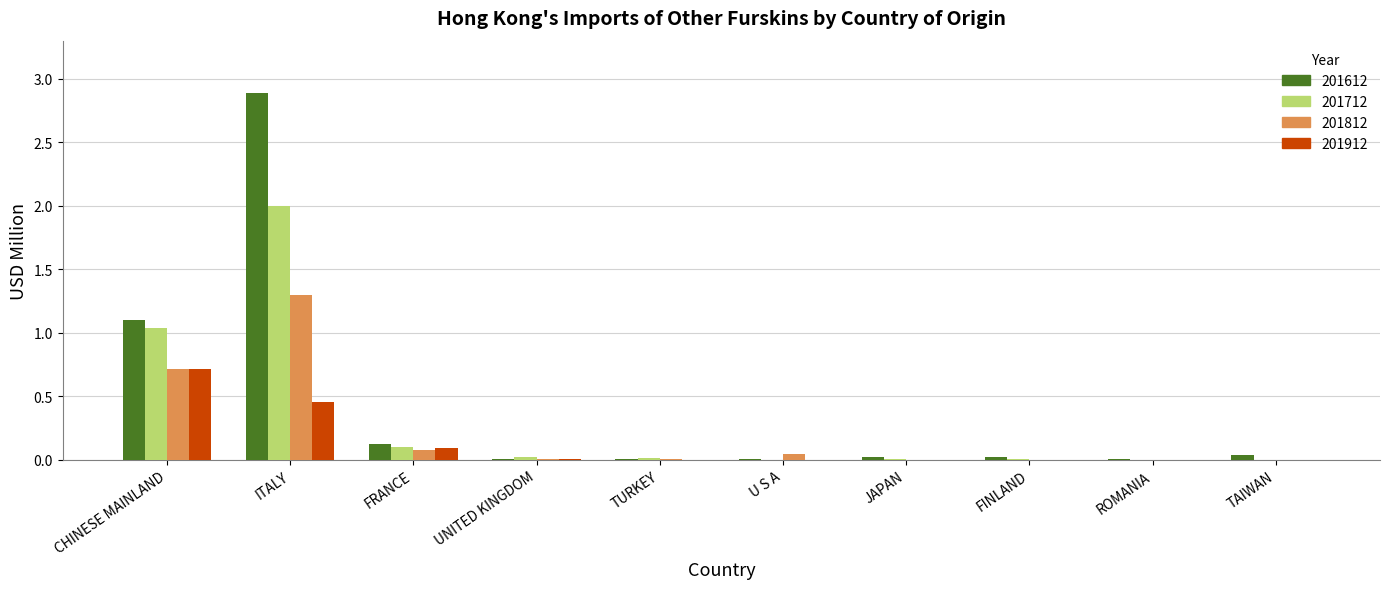

Does the chart contain stacked bars?

No